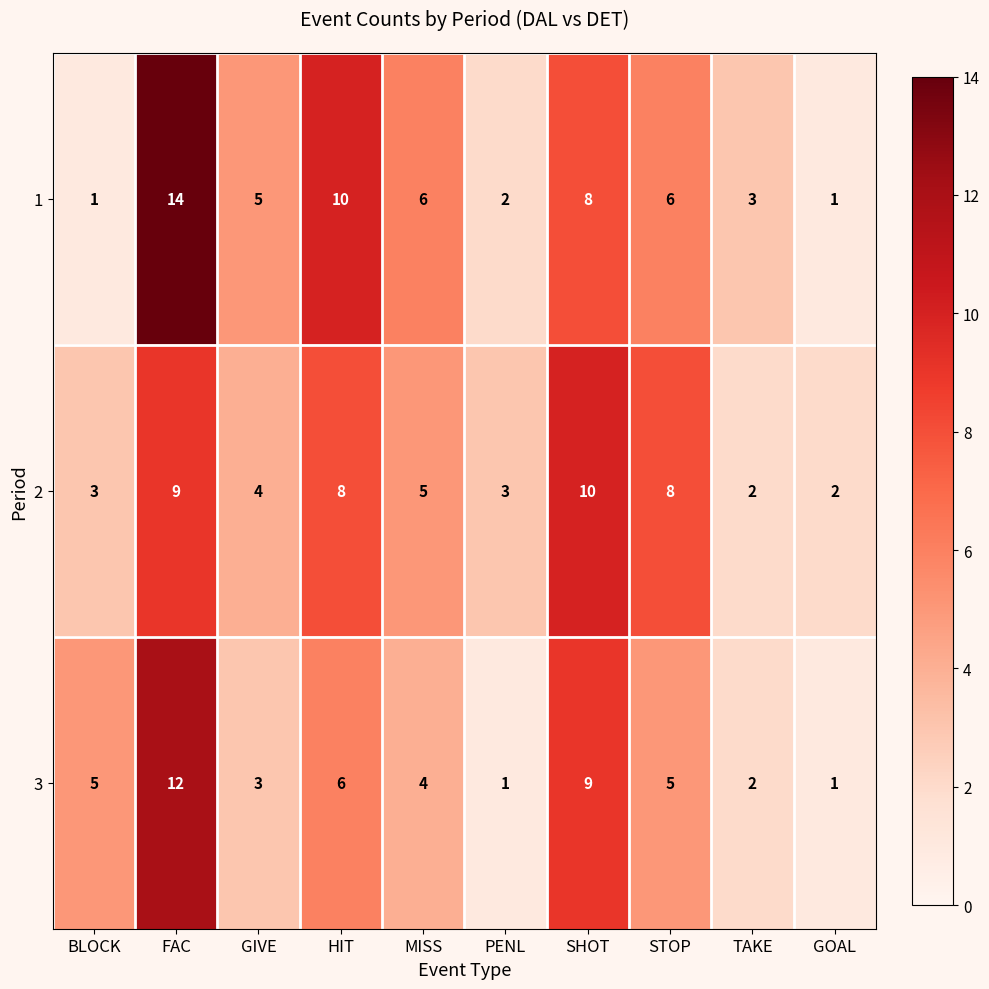

Rank the series by their maximum value, from lowest to highest.

2, 3, 1